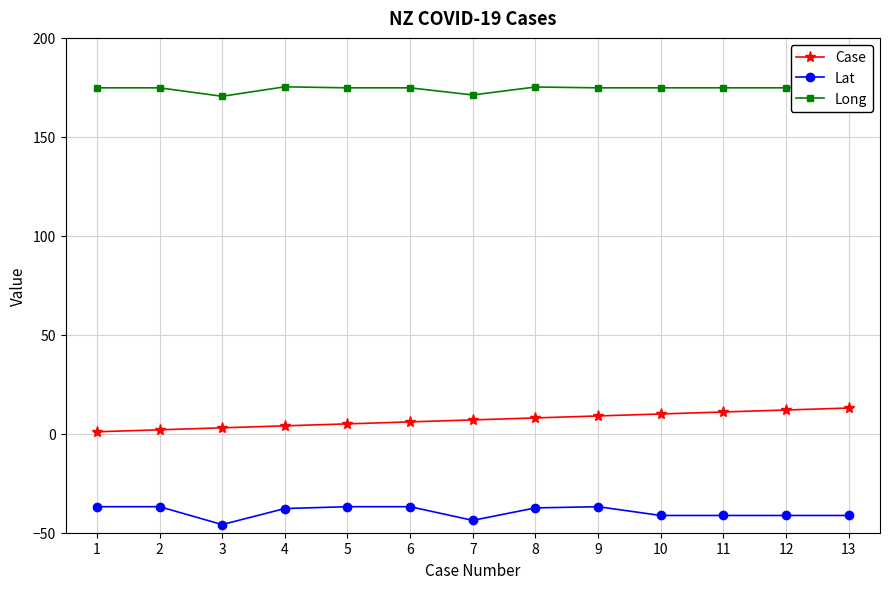

What is the approximate value of Case at 8?

8.0